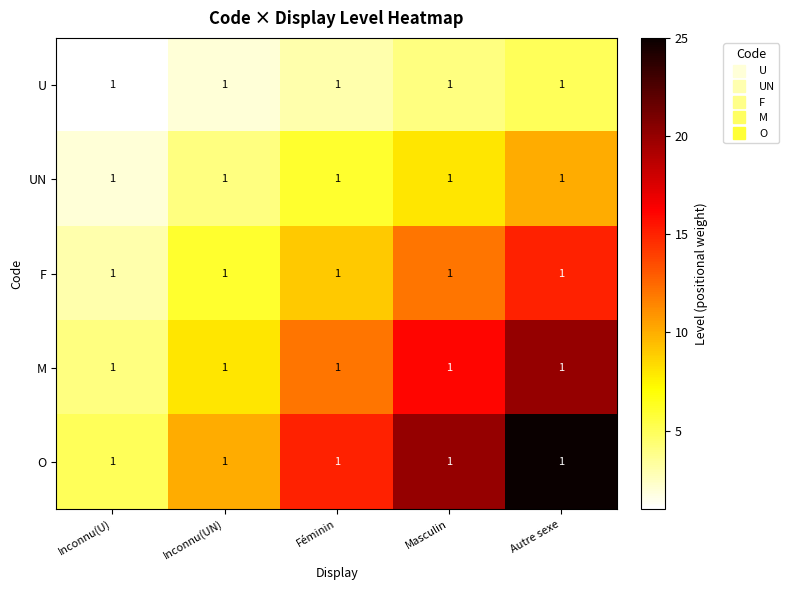

Is it true that UN equals 2 at Inconnu(UN)?

False